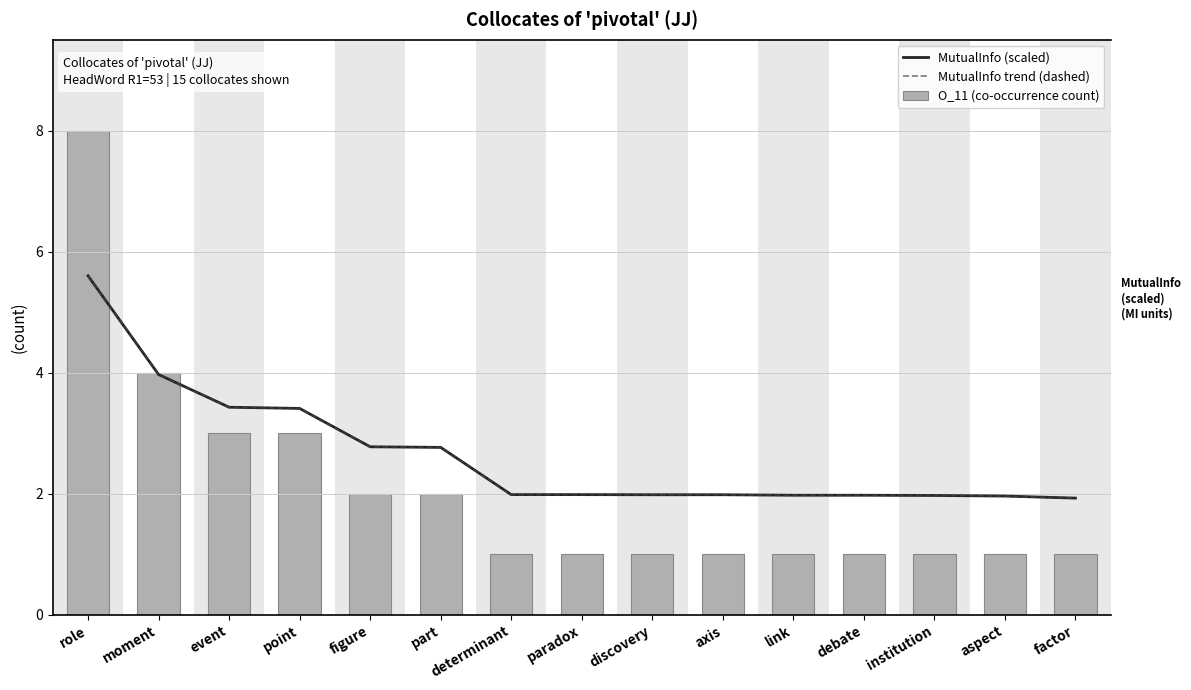

What is the sum of all O_11 (co-occurrence count) values?

31